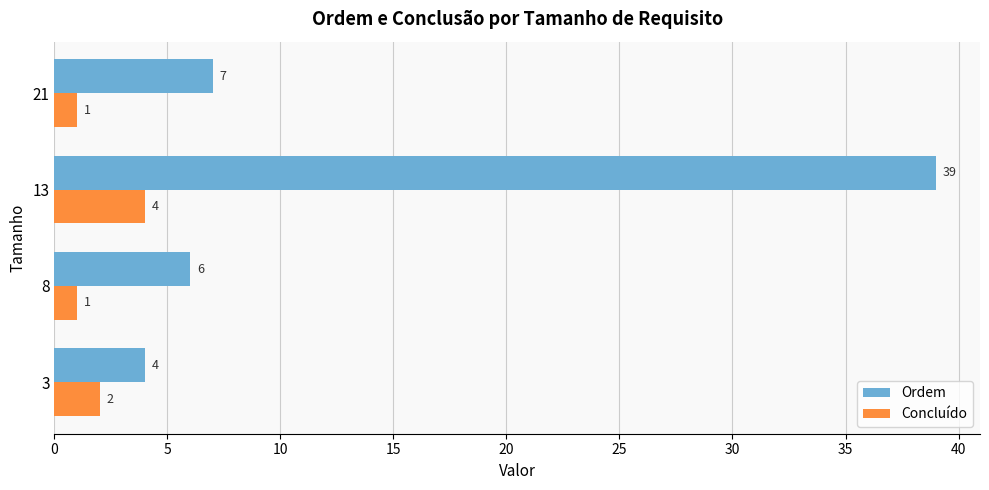

Is it true that Concluído equals 2 at 3?

True